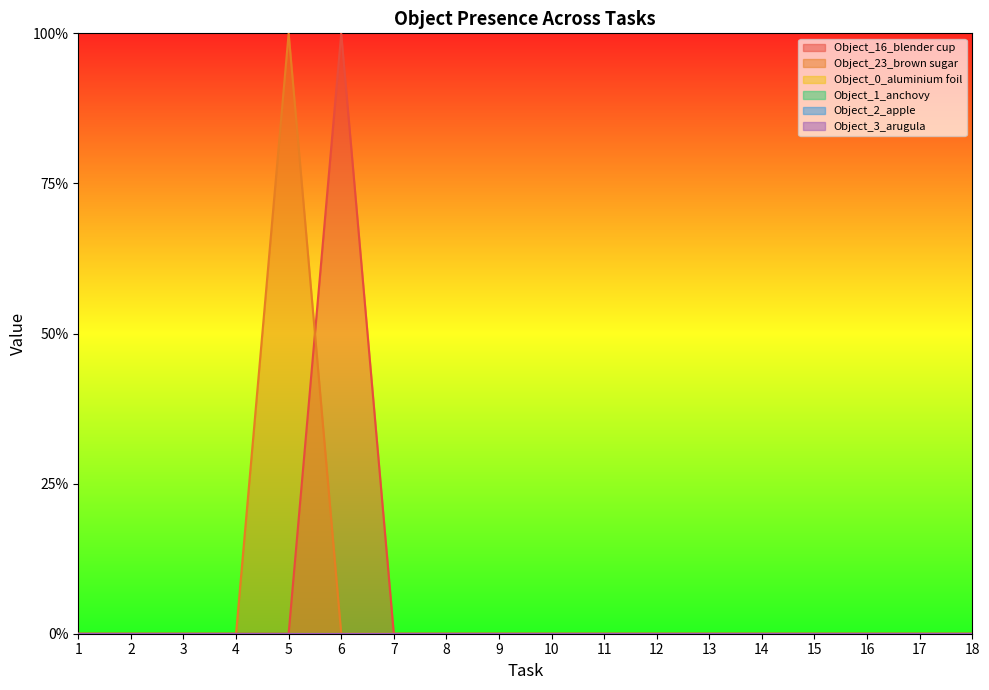

True or false: Object_23_brown sugar has more than 1 points higher than both neighbors.

False